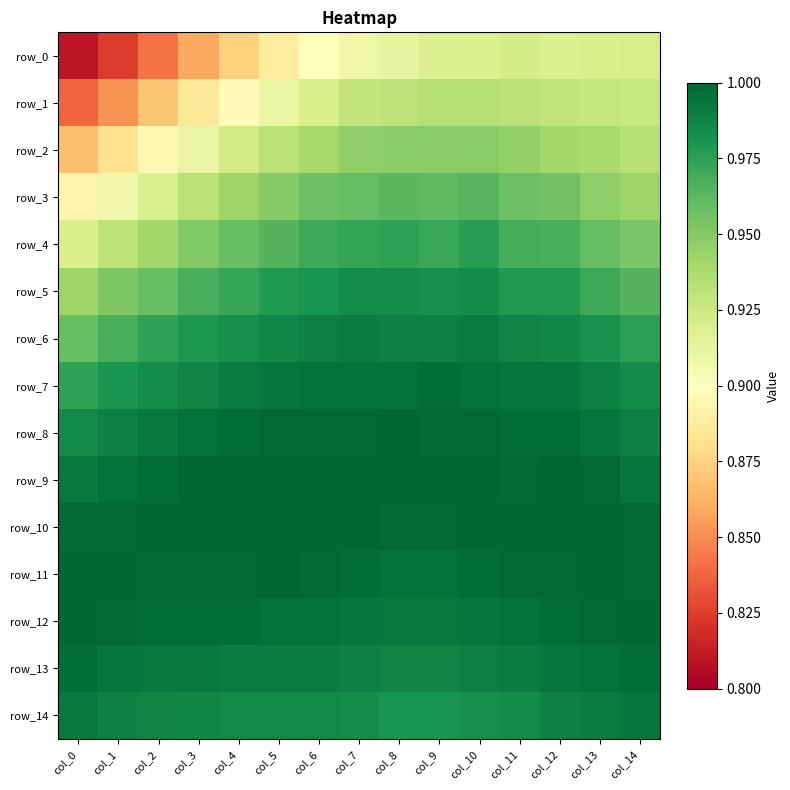

The row_10 series shows 1.8 at col_7. True or false?

False